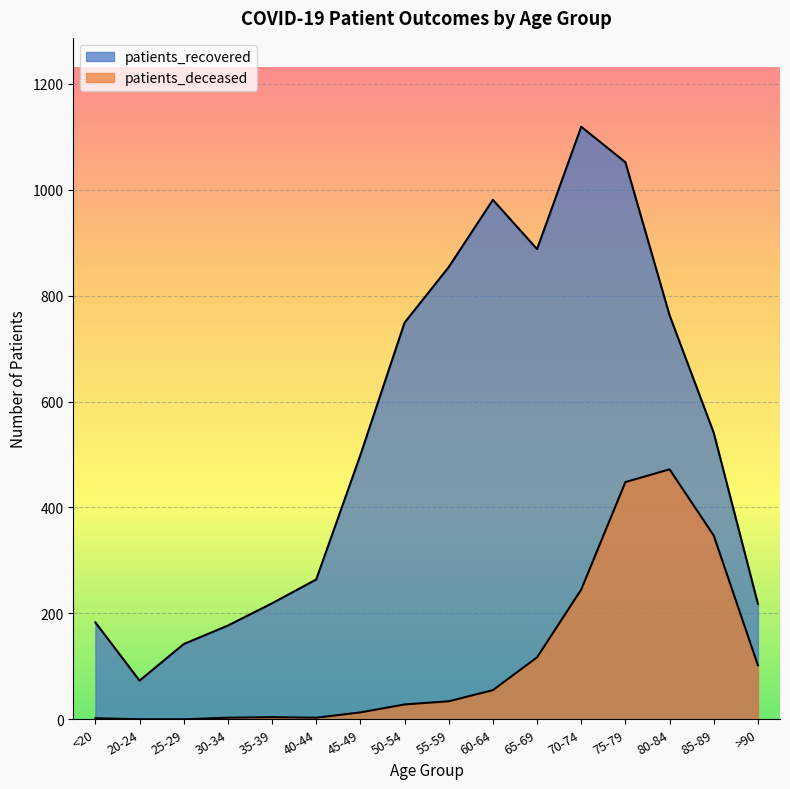

Which series has the widest spread of values?

patients_recovered